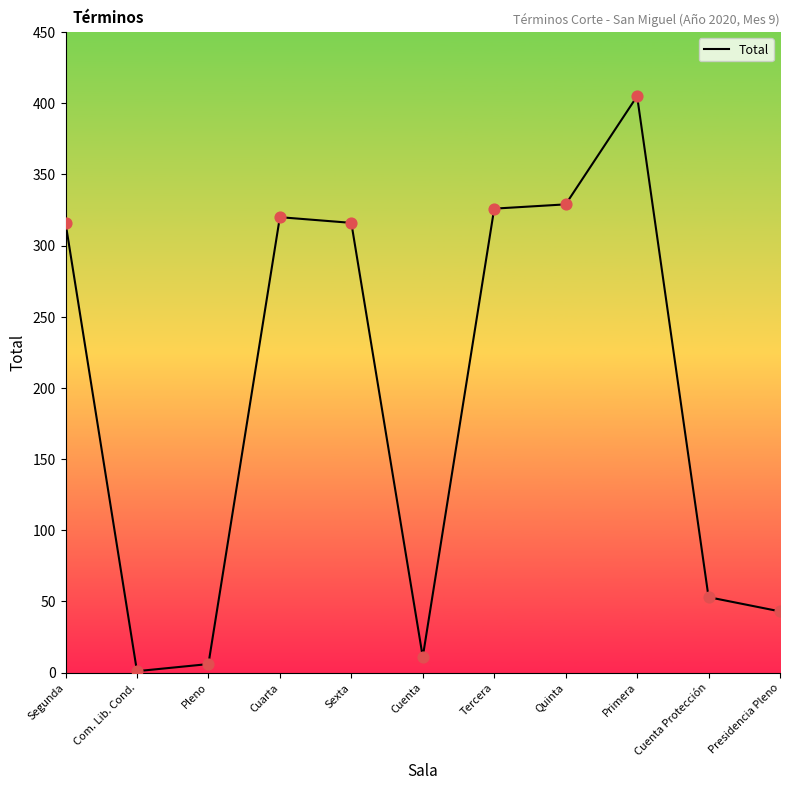

What is the change in value from Pleno to Quinta?

+323